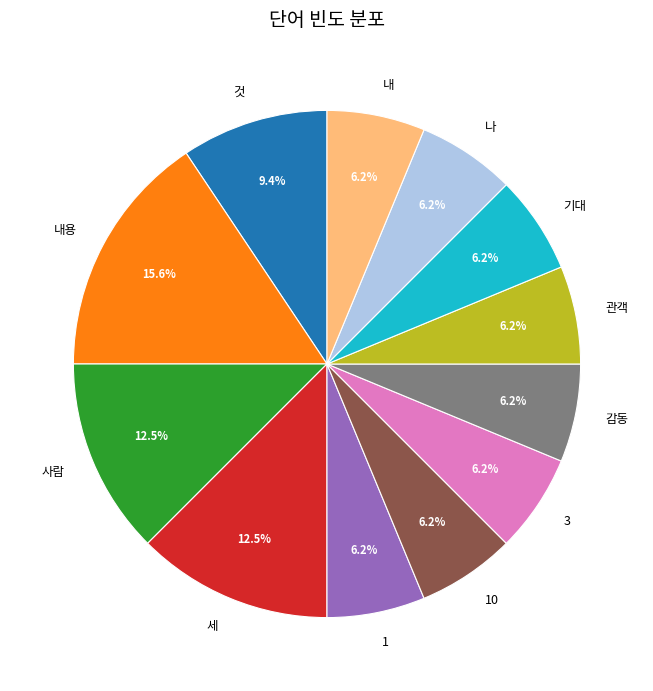

What percentage do 10 and 내용 together represent?

21.9%